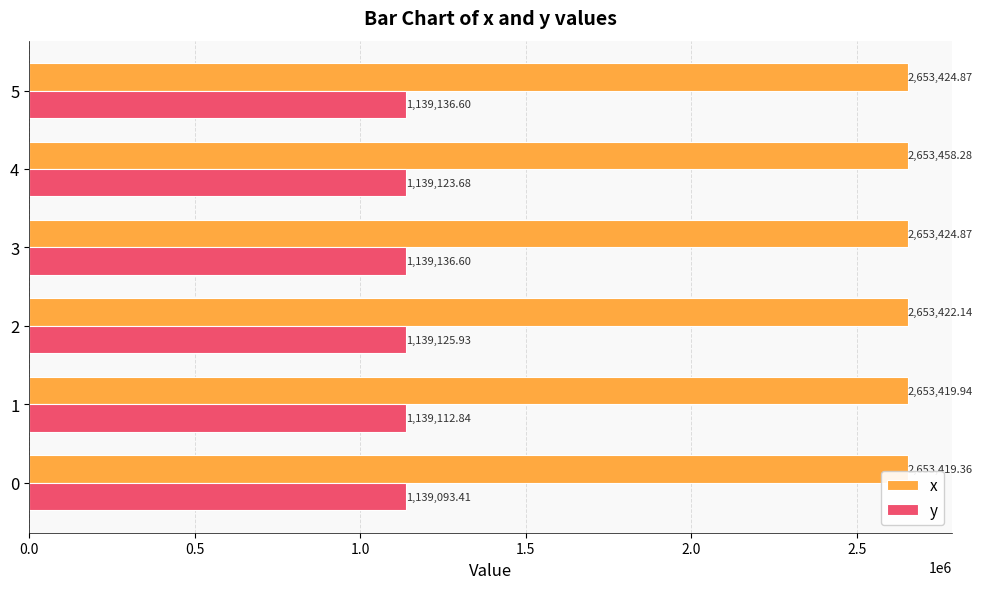

Is the value of y at 0 greater than the value of x at 5?

No